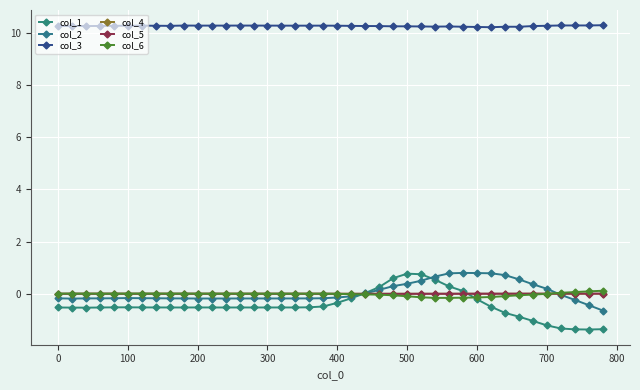

What are all the series names shown in the legend?

col_1, col_2, col_3, col_4, col_5, col_6